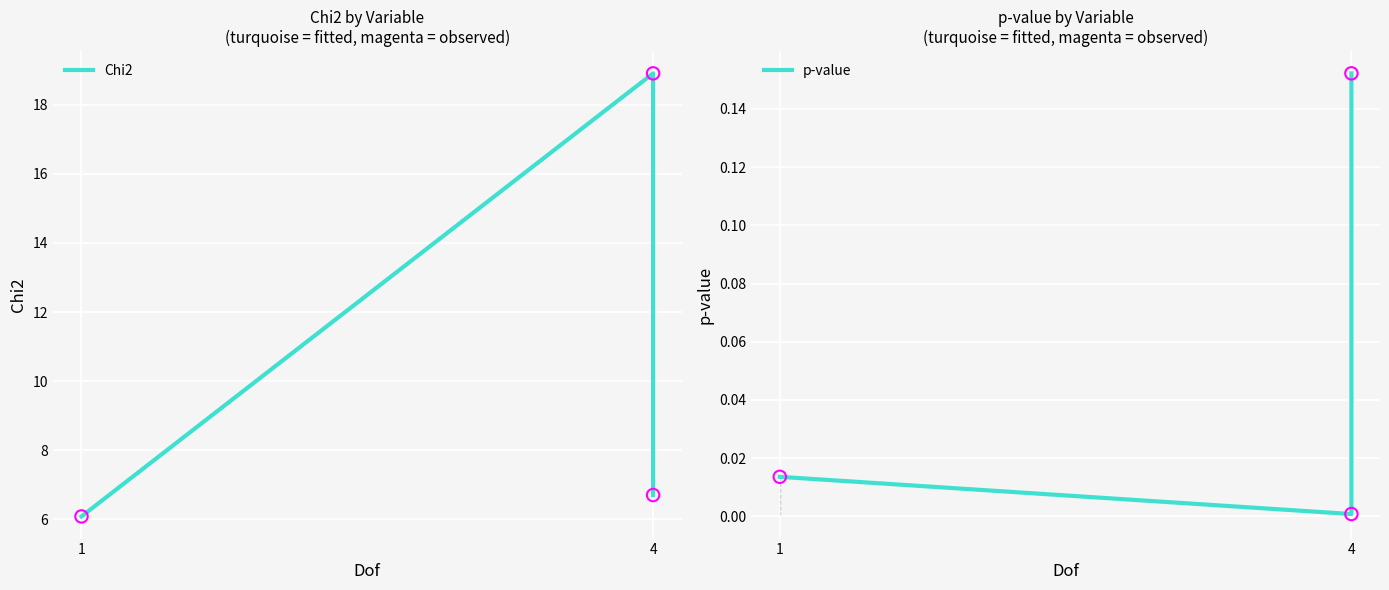

What is the total value across all series at 4?

18.9